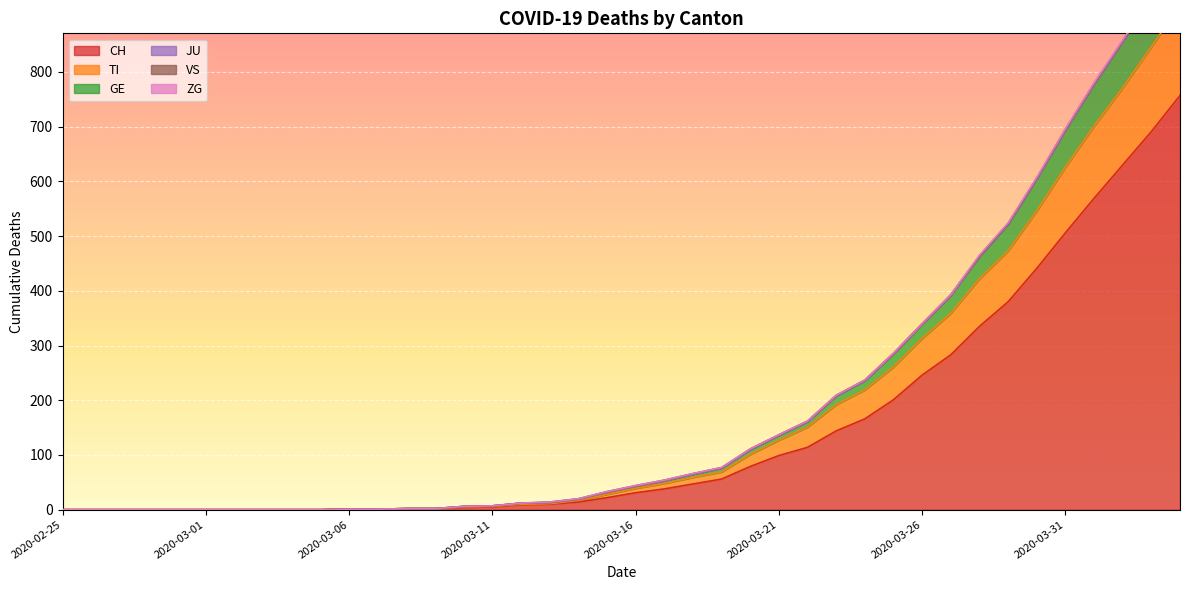

What is the label of the 23rd point from the left?

2020-03-18